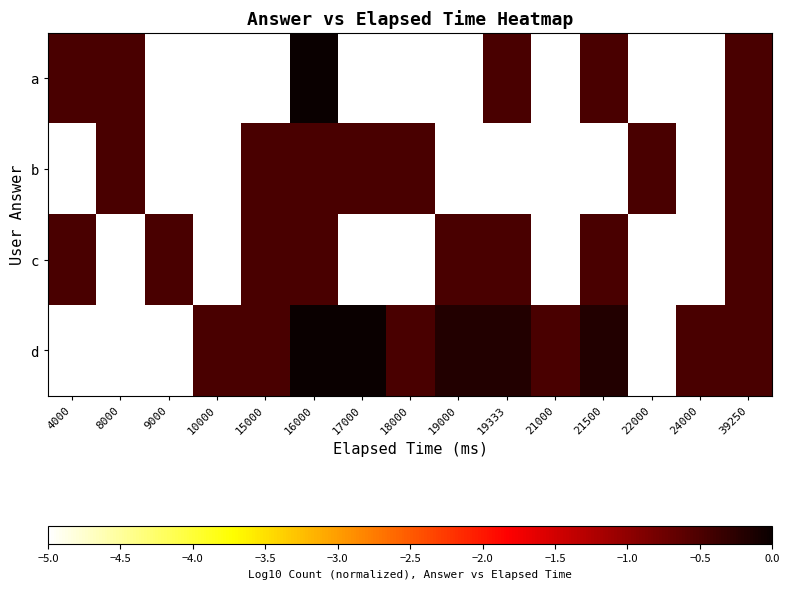

What is the spread (max minus min) of values at 18000?

4.5